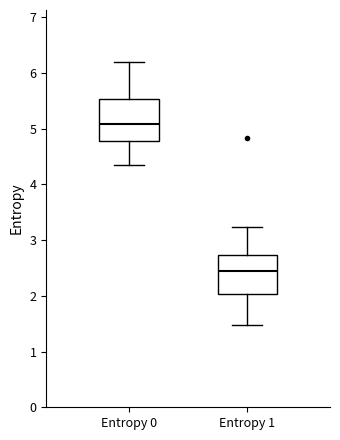

Reading left to right, transcribe this box plot: for each box, give where its median line is, the range the box spans, and where its two whiskers end, as read against the y-axis. The values are not printed on the chart, so give them approximately, as read against the axis.

Entropy 0: median 5.1, box 4.8 to 5.5, whiskers 4.4 to 6.2
Entropy 1: median 2.4, box 2.0 to 2.7, whiskers 1.5 to 3.2